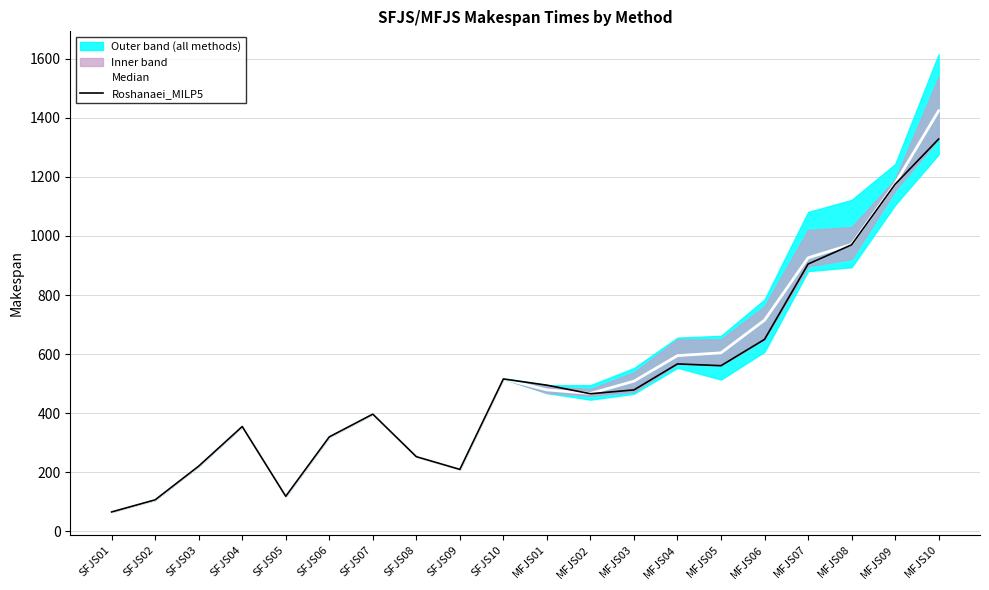

What is the value of the Median point at the 11th from the left?

479.0